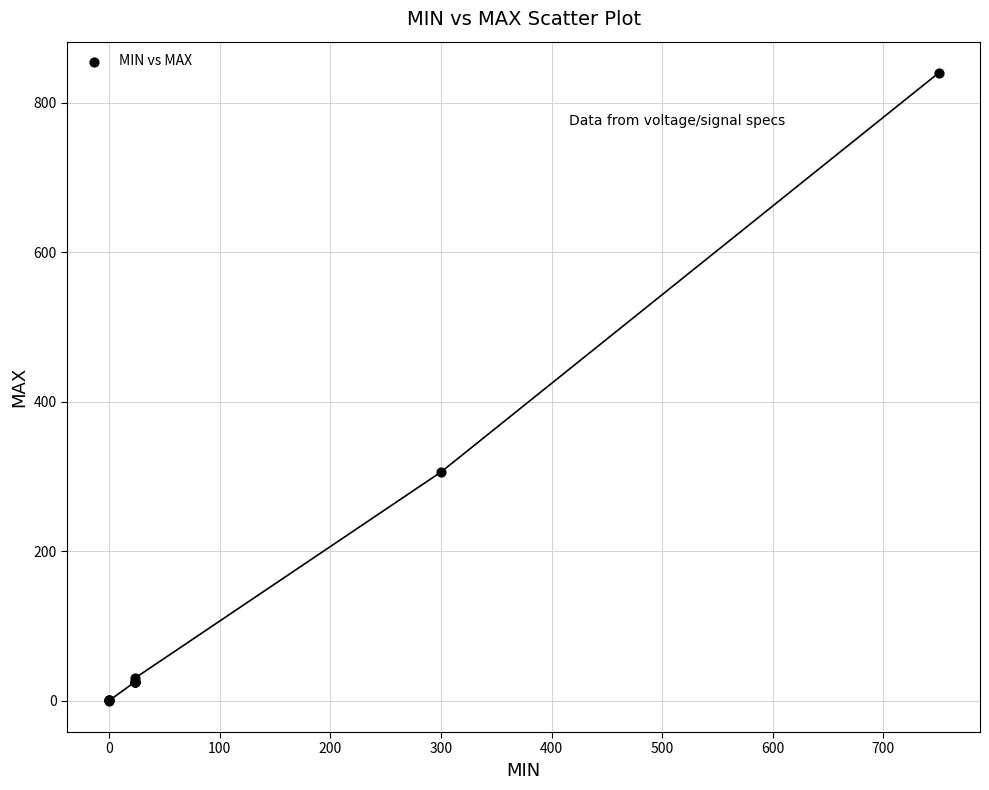

What Y value in the scatter plot is closest to 420?

306.0